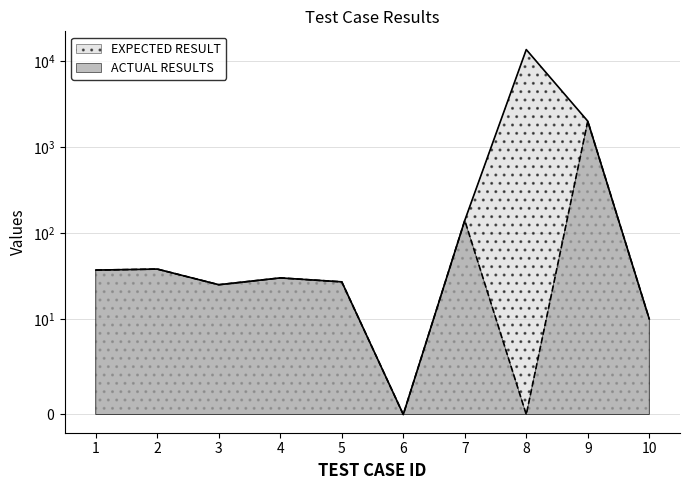

What is the sum of all EXPECTED RESULT values?

15878